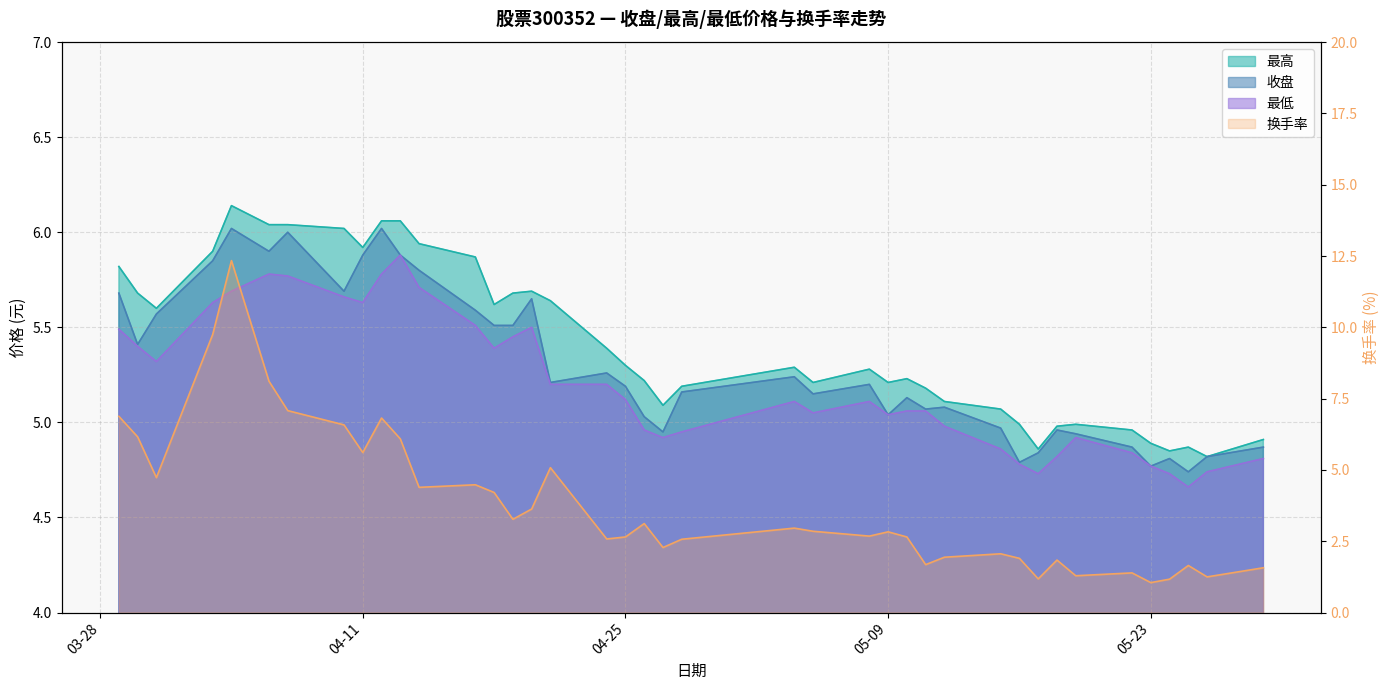

Does the chart display data point markers on the line(s)?

No